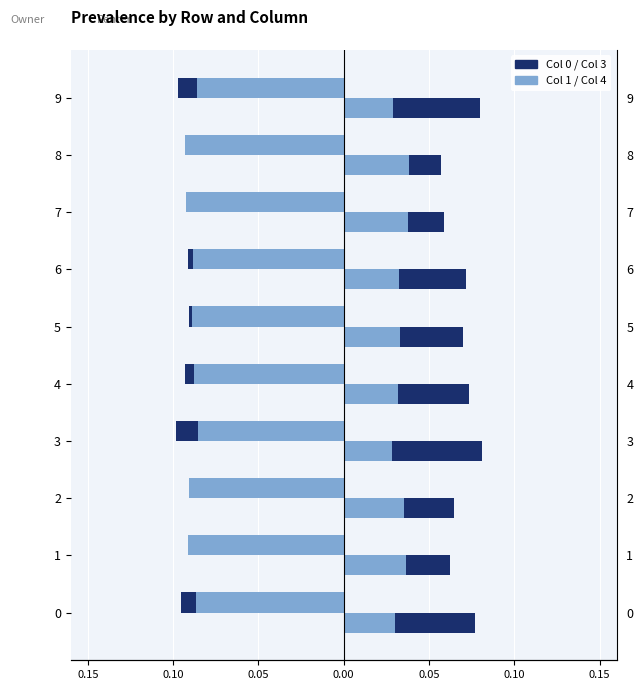

Is it true that Col 3 equals 0.1 at 7?

True